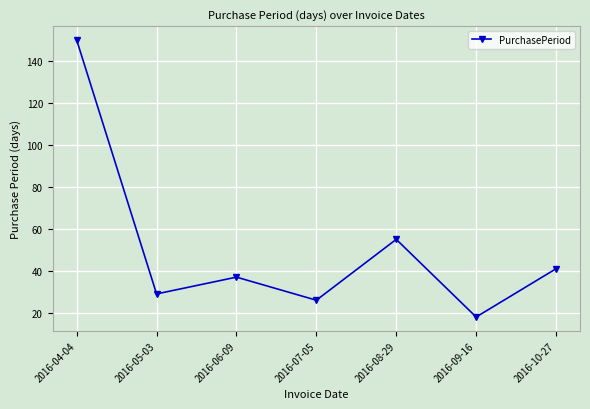

Is it true that the value at 2016-04-04 is 150?

True